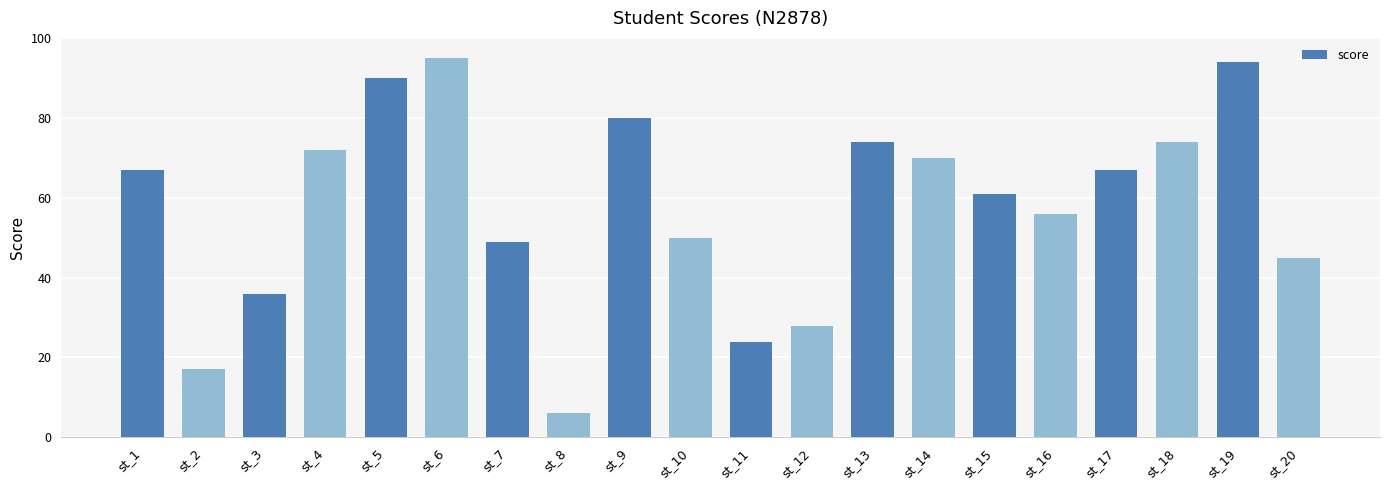

Is it true that the value at st_13 is 74?

True